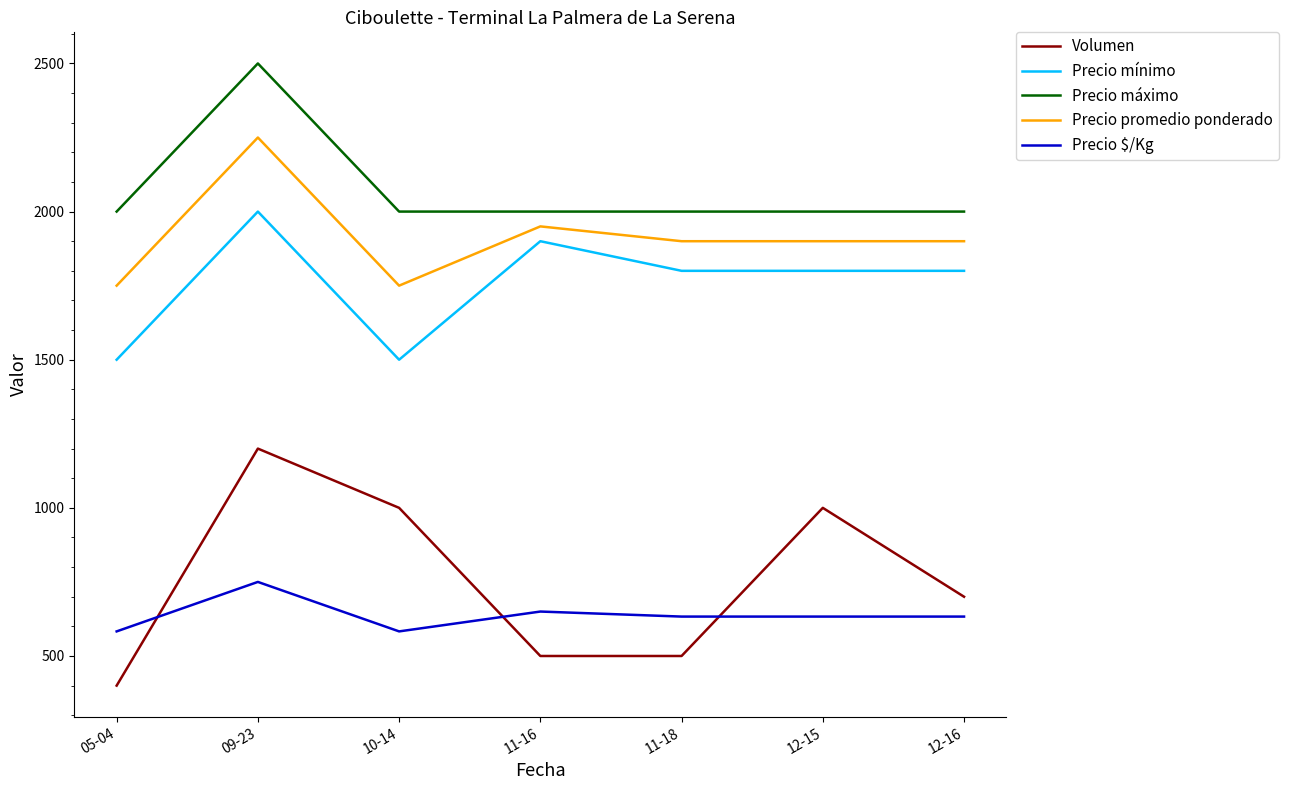

True or false: Precio máximo and Precio $/Kg intersect in this chart.

False